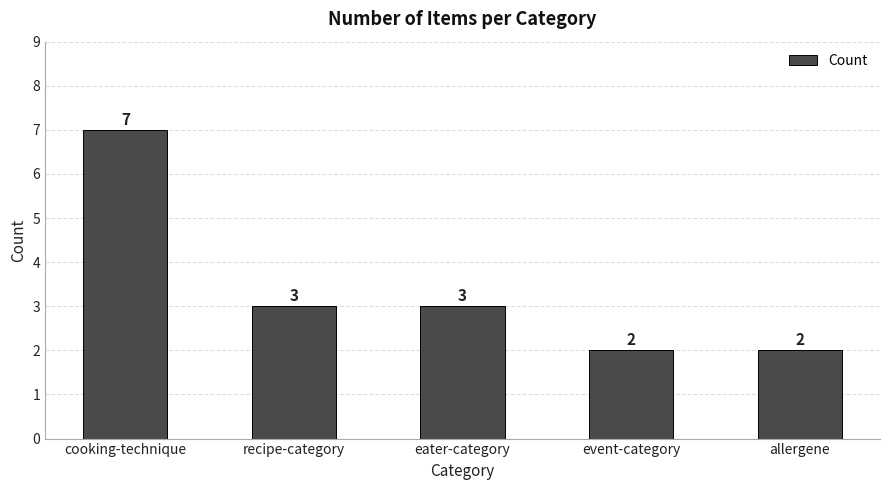

Where does the data first go above 3?

cooking-technique